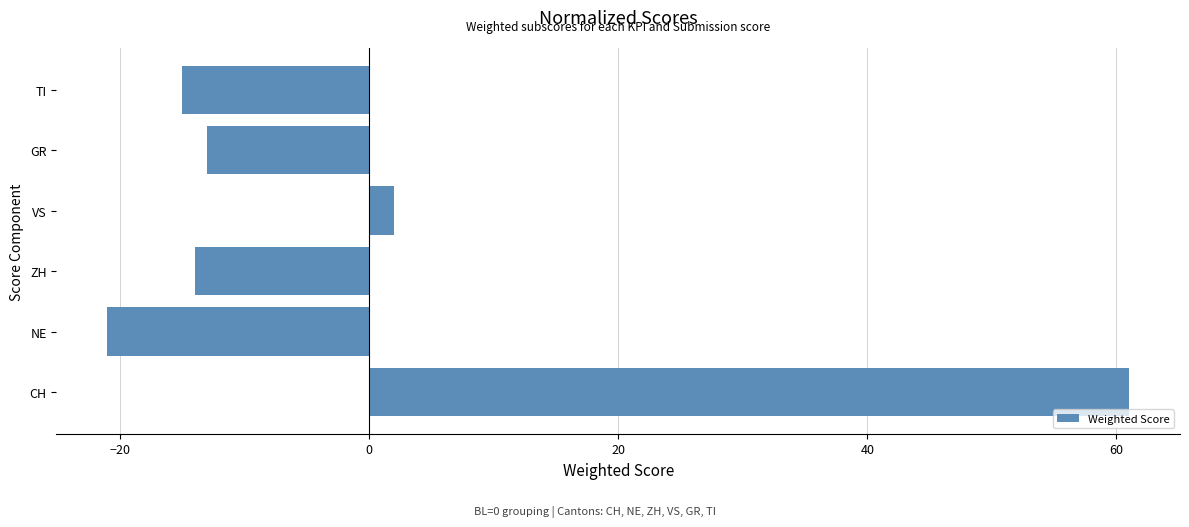

Which category has the highest value across all series?

CH